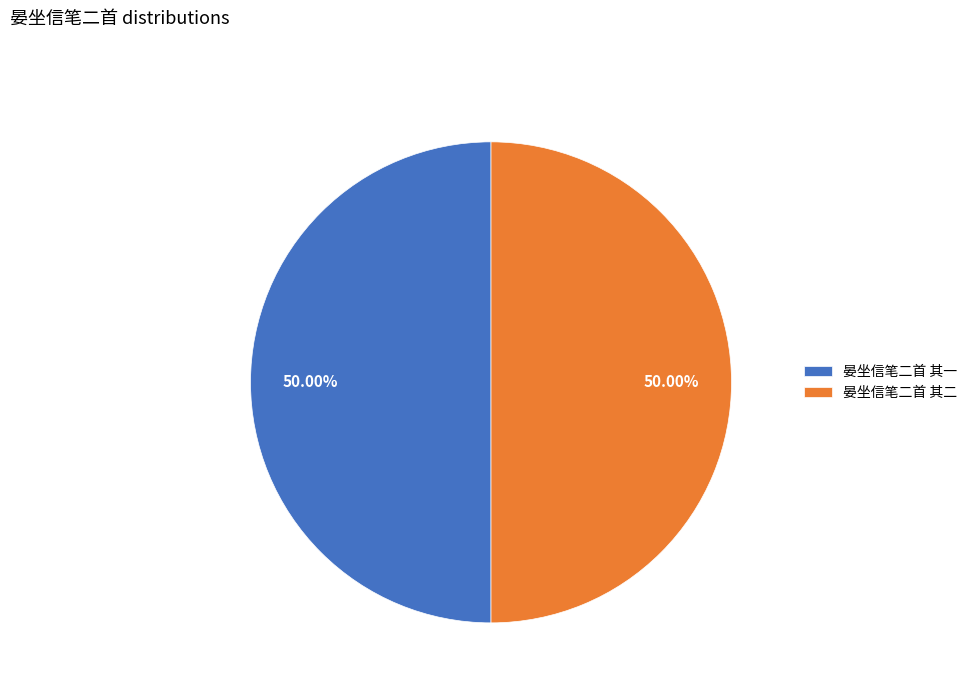

Is it true that 晏坐信笔二首 其一 is 55% of the pie?

False